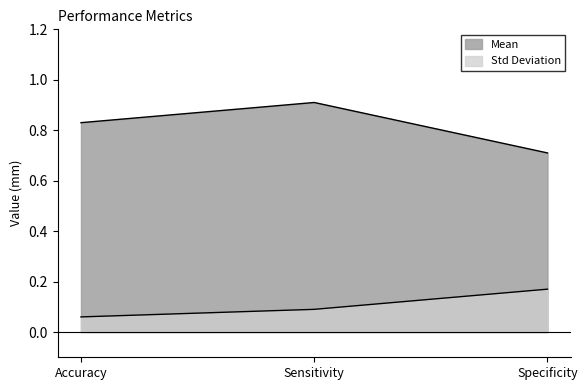

Which label corresponds to the smallest value in the chart?

Accuracy